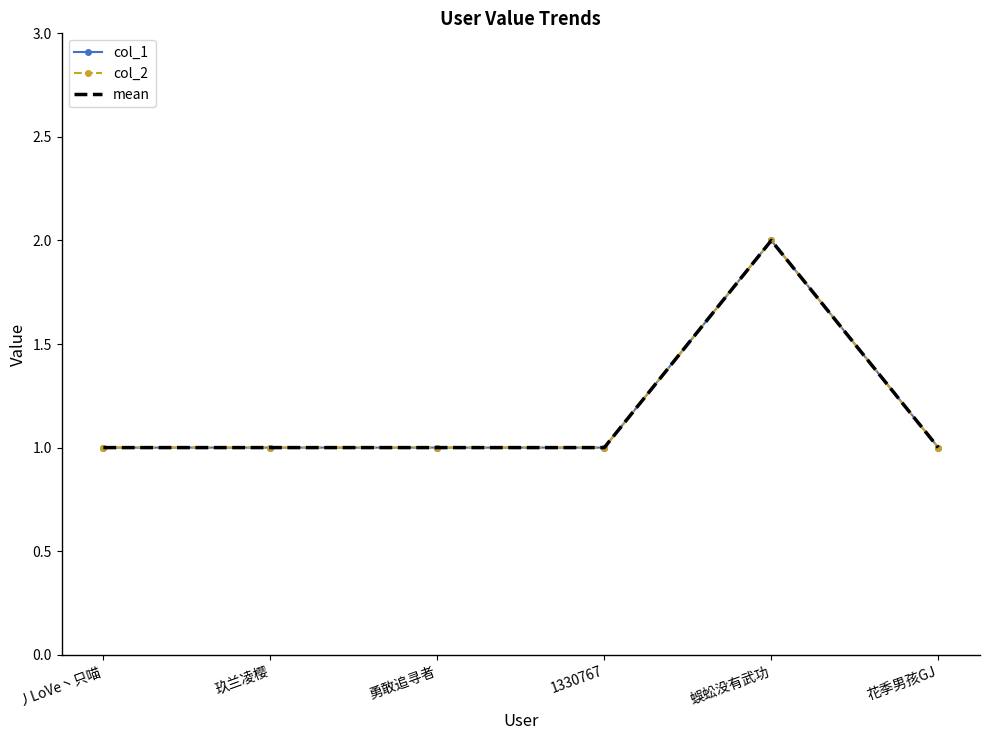

What is the difference between the maximum and minimum values in the col_2 series?

1